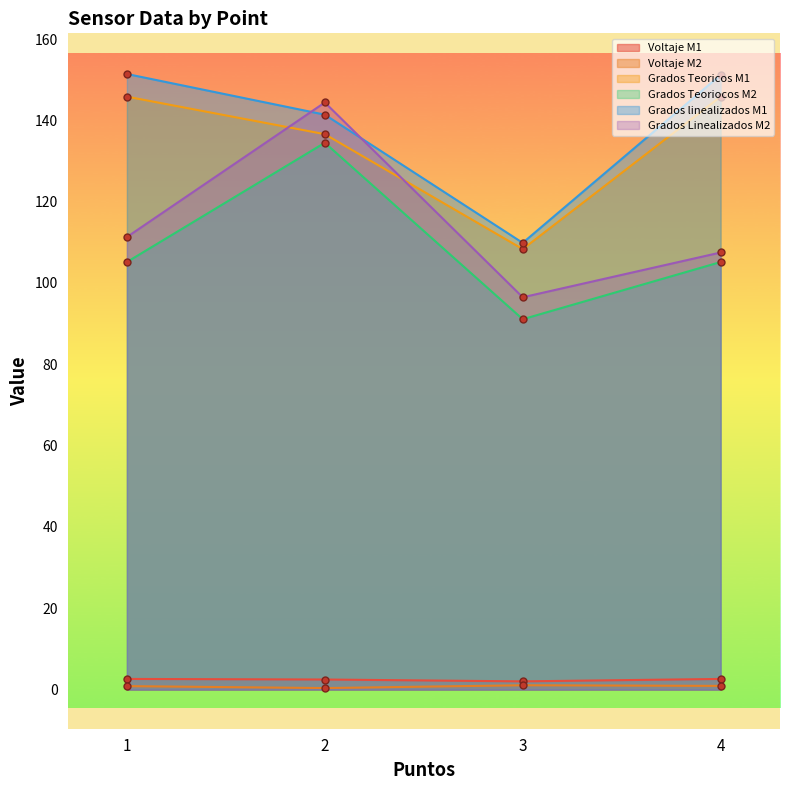

In Voltaje M1, how many points are lower than both neighbors (excluding endpoints)?

1